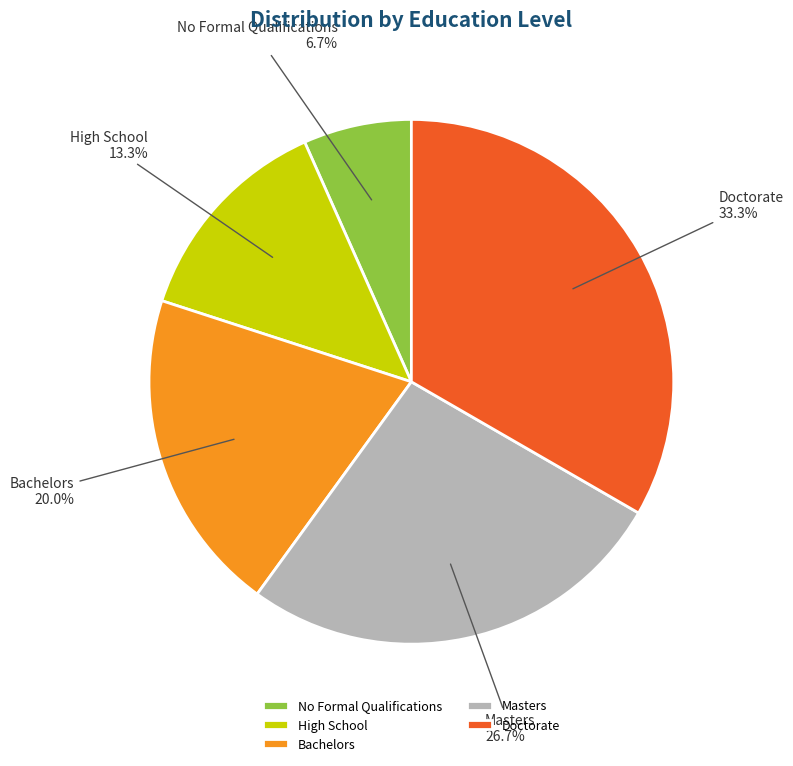

Which slice is the largest?

Doctorate